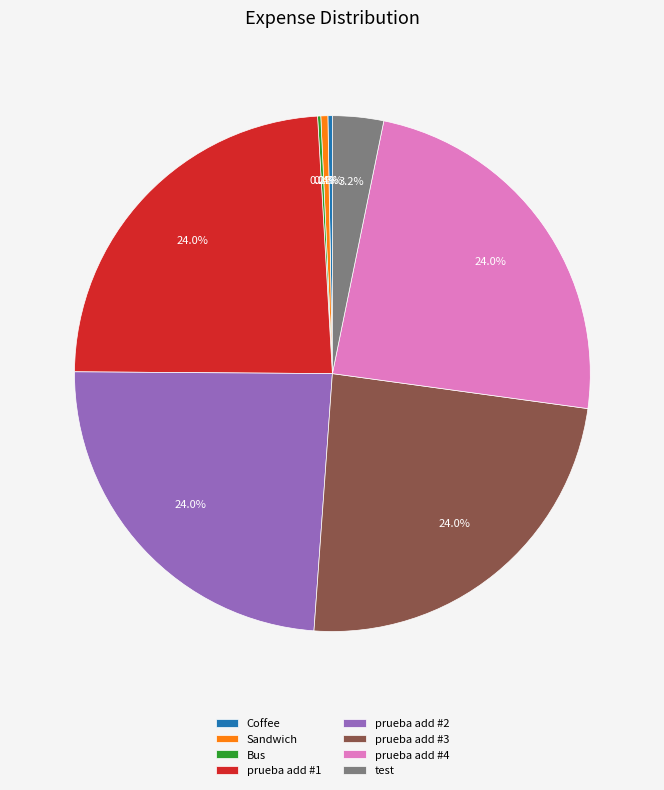

What is the total percentage of Coffee and prueba add #4?

24.3%